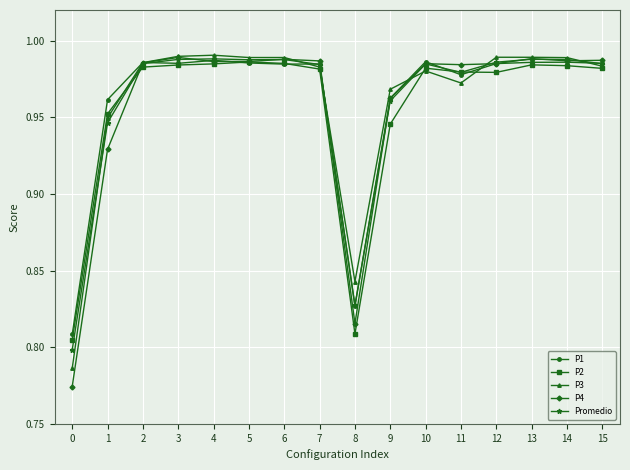

True or false: P4 has more than 1 points higher than both neighbors.

True